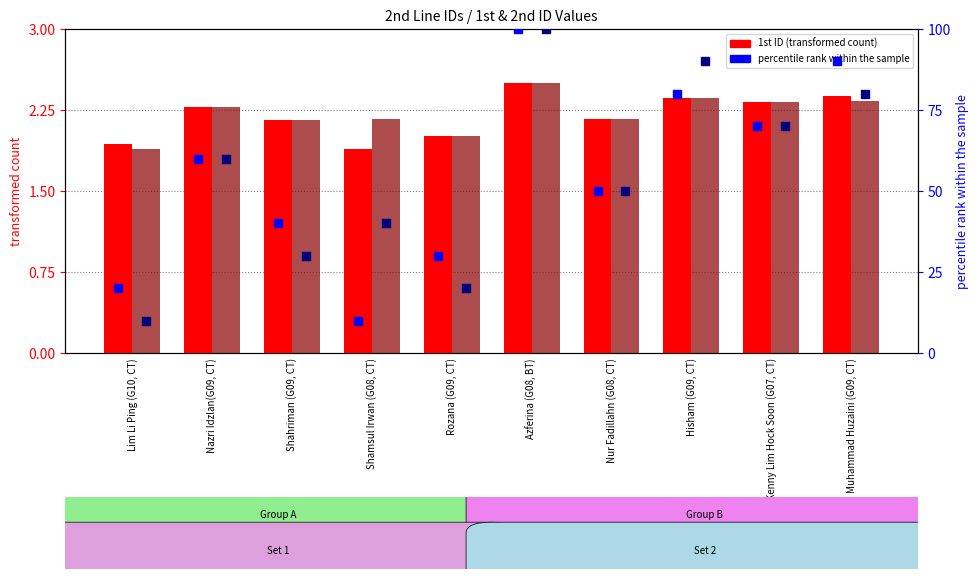

What is the total value across all series at Hisham (G09, CT)?

174.7